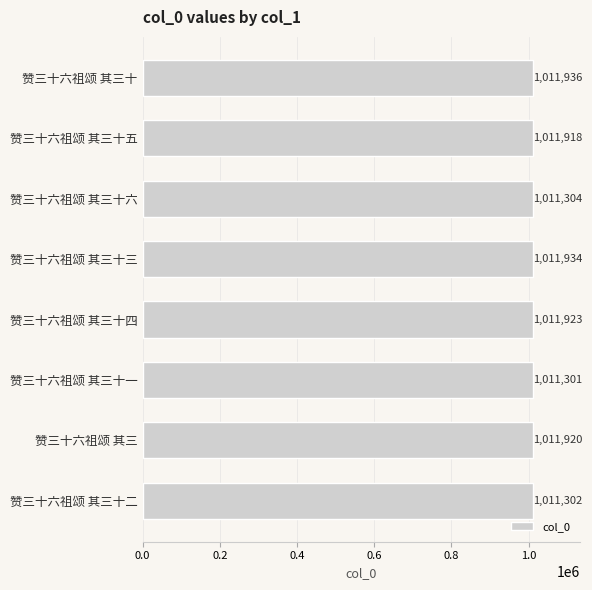

Which label corresponds to the smallest value in the chart?

赞三十六祖颂 其三十一